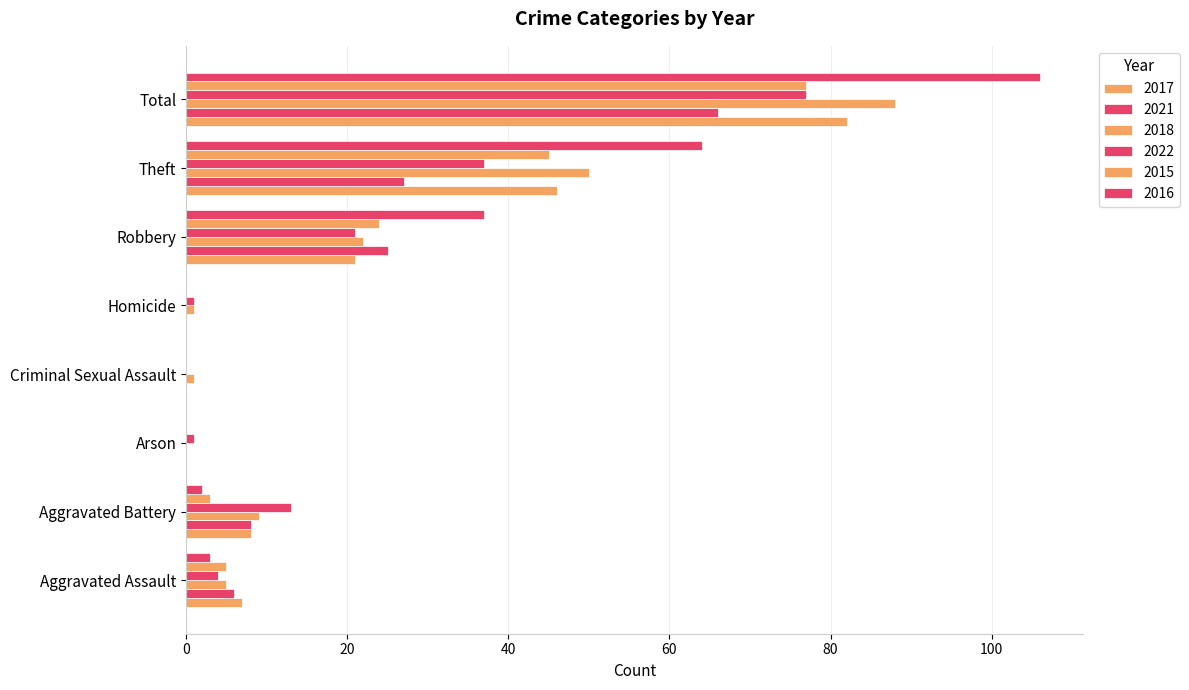

Count the number of data series in this chart.

6